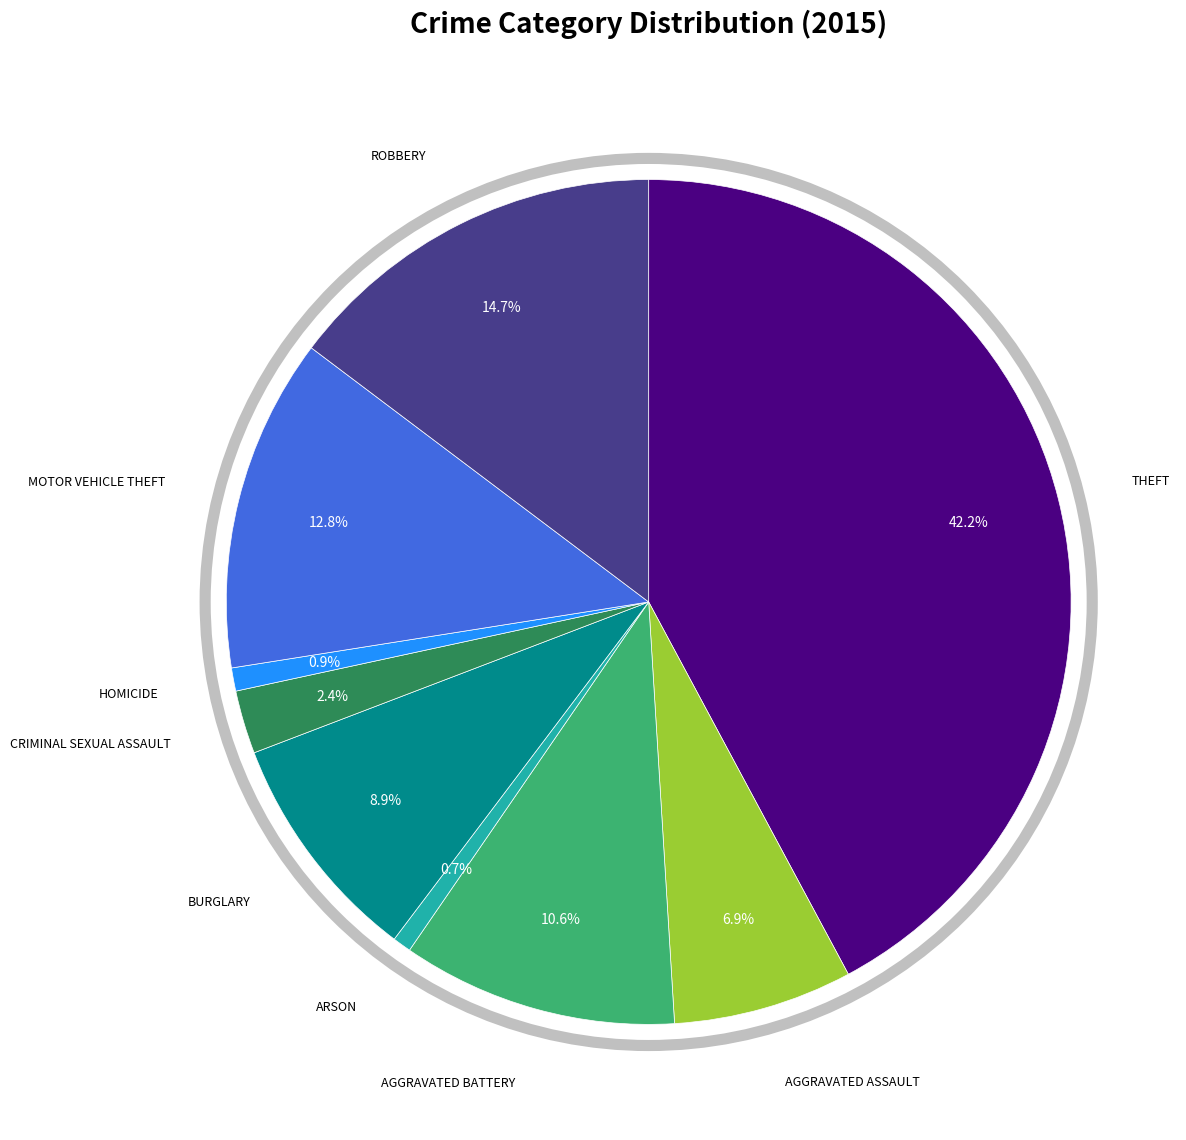

Does any single category account for the majority?

No